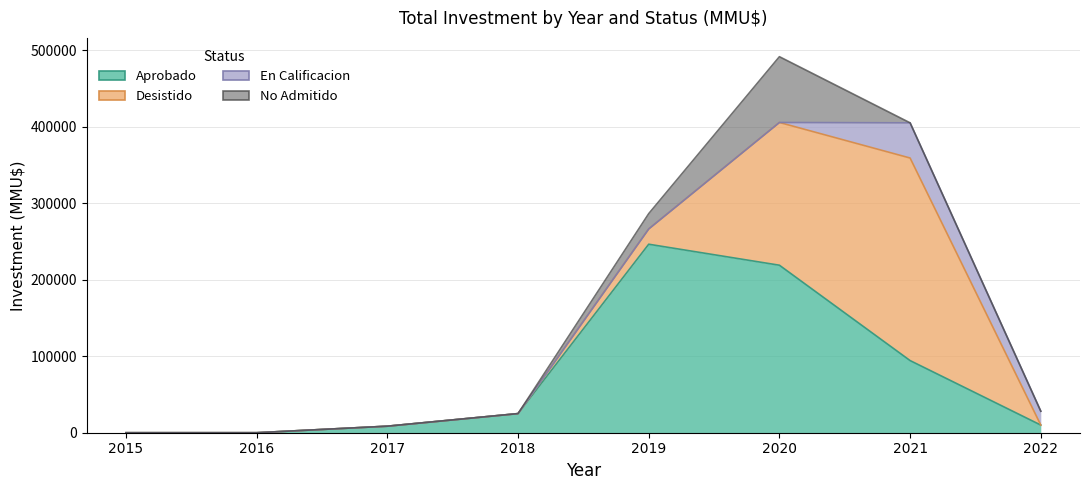

Is it true that En Calificacion equals 24174 at 2018?

False